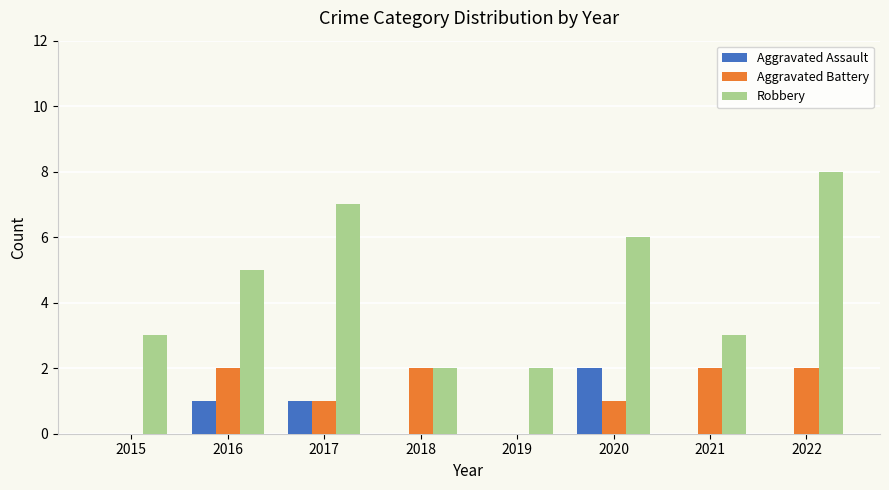

Which label corresponds to the largest value in the chart?

2022